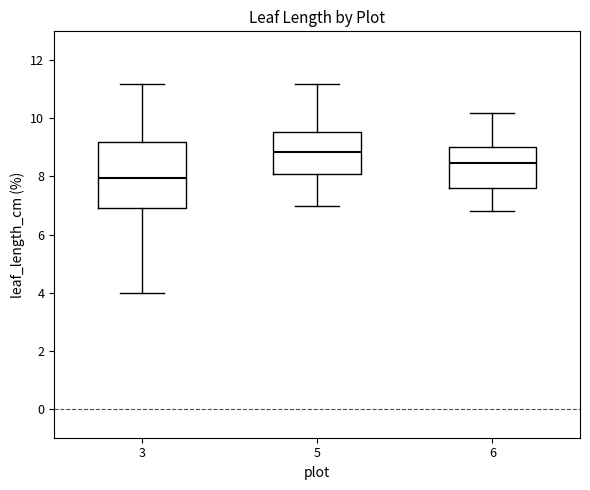

Which box's median line is the highest?

5